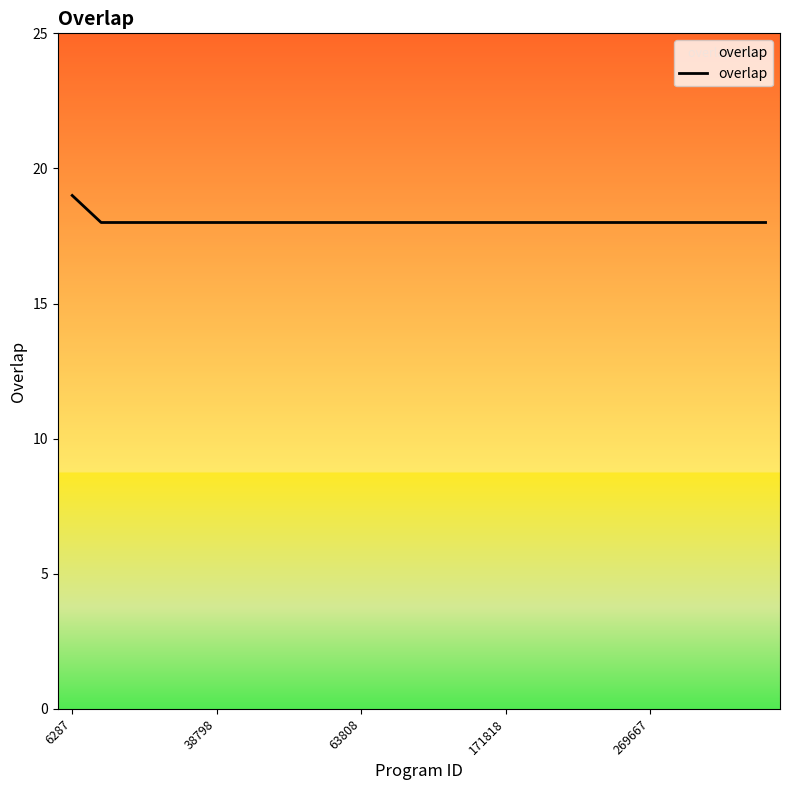

Does the chart display data point markers on the line(s)?

No